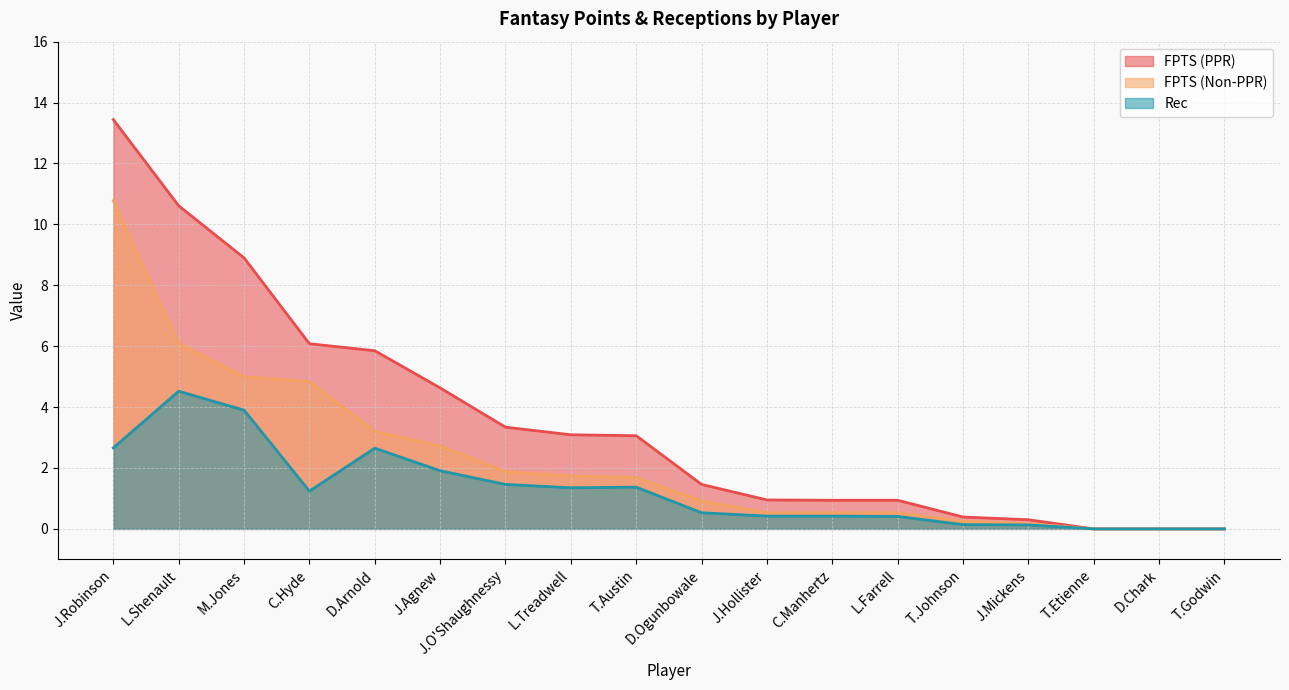

At how many categories does at least one series exceed 0?

15